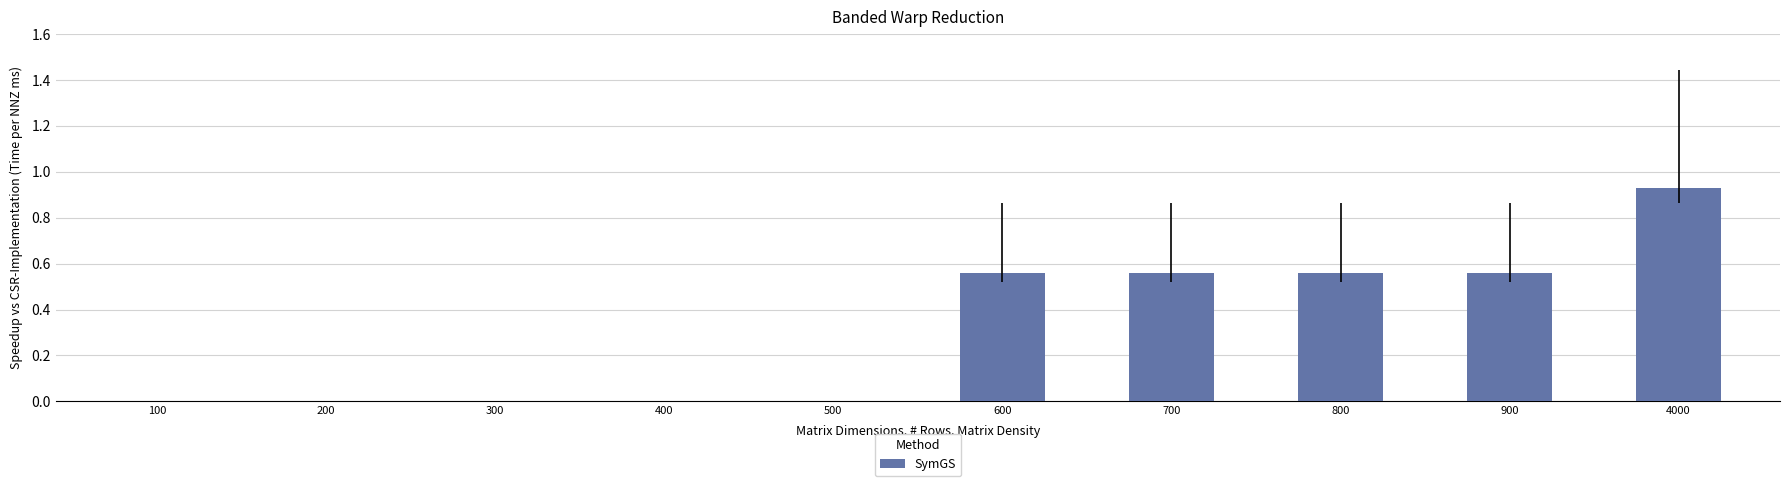

Which category has the highest value across all series?

4000